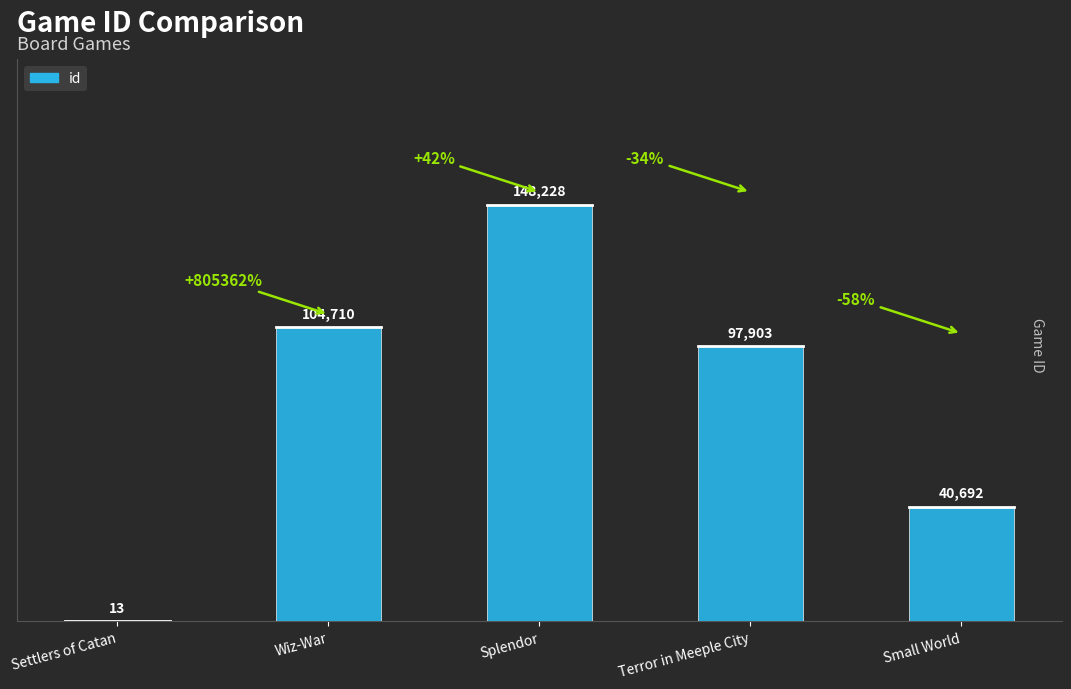

What is the change in value from Terror in Meeple City to Small World?

-57211